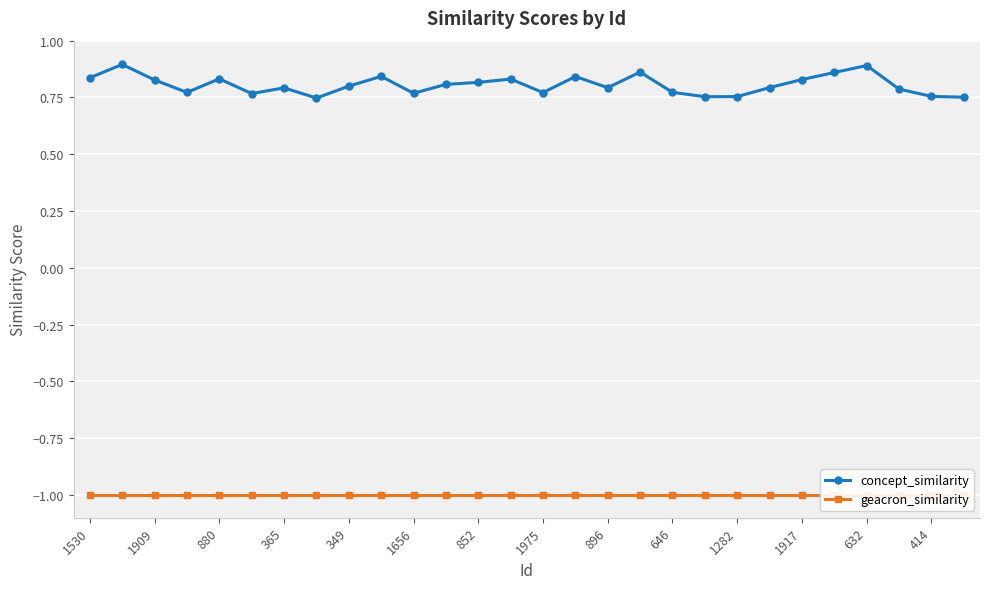

The concept_similarity series shows 1.2 at 1656. True or false?

False